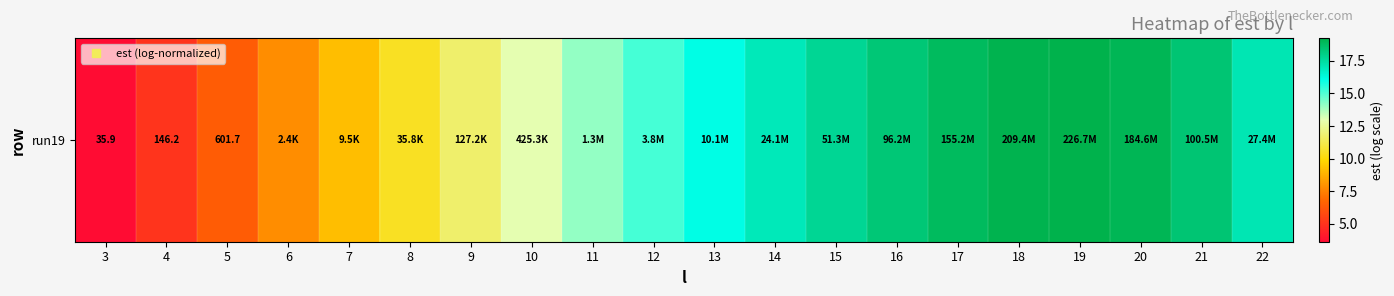

How many values exceed 16?

10